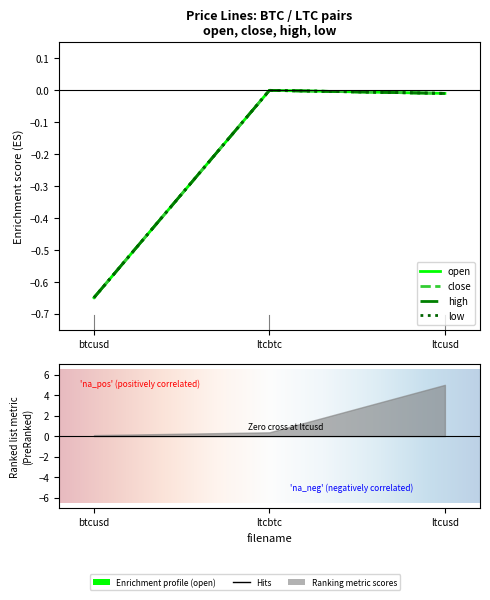

Between ltcusd and ltcbtc, which is larger?

ltcbtc